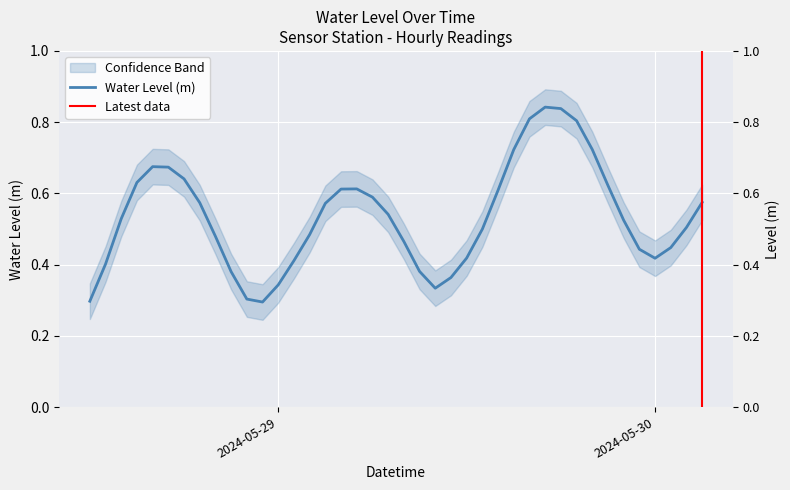

Is it true that the value at 2024-05-29 08:00:00 is 0.5?

True